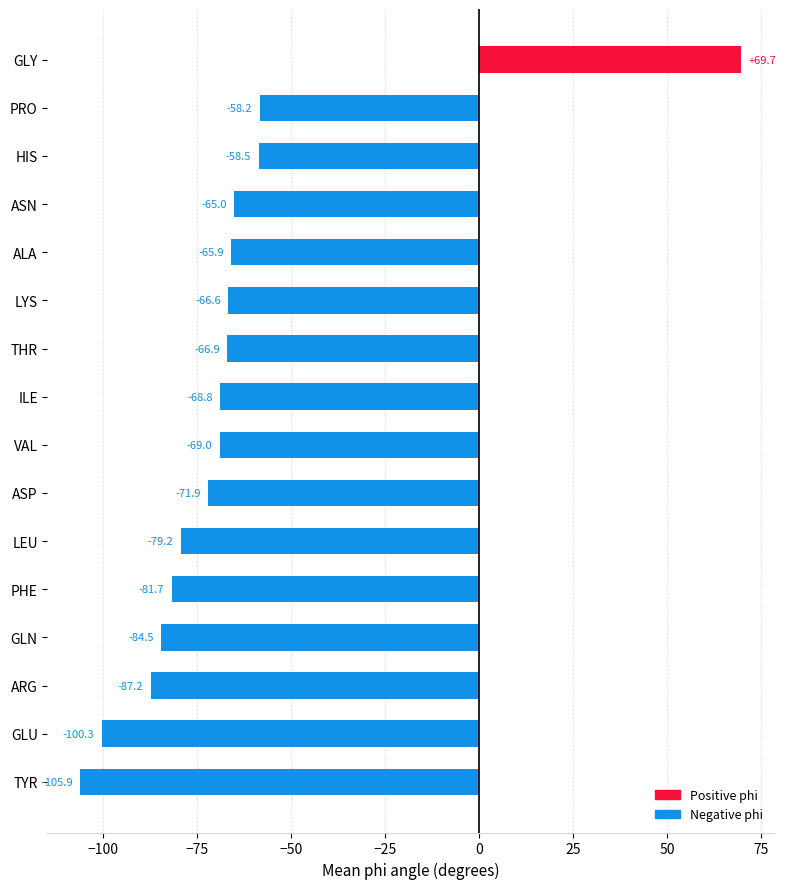

What is the label of the 12th bar from the bottom?

ALA